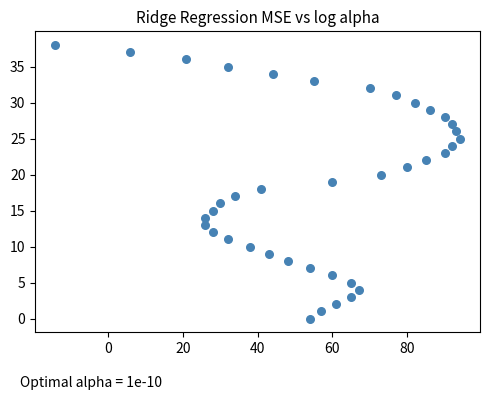

What is the range of Y values (max minus min)?

38